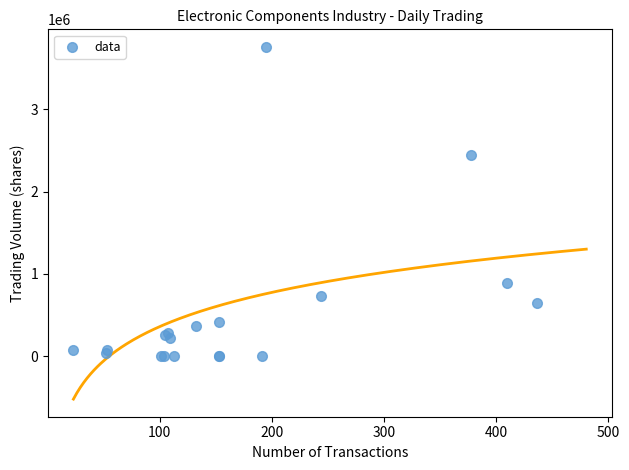

What Y value in the scatter plot is closest to 1879098?

2442378